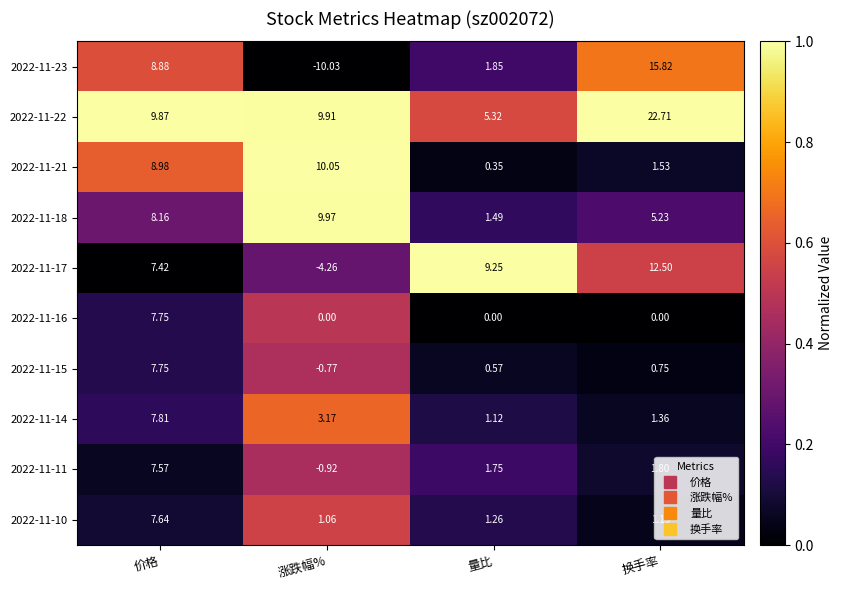

At which category is the sum across all series the highest?

价格